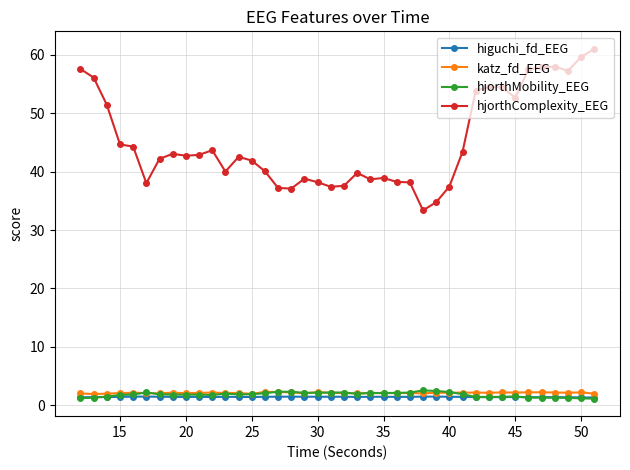

Which series ends up on top after the final intersection of hjorthMobility_EEG and higuchi_fd_EEG?

higuchi_fd_EEG